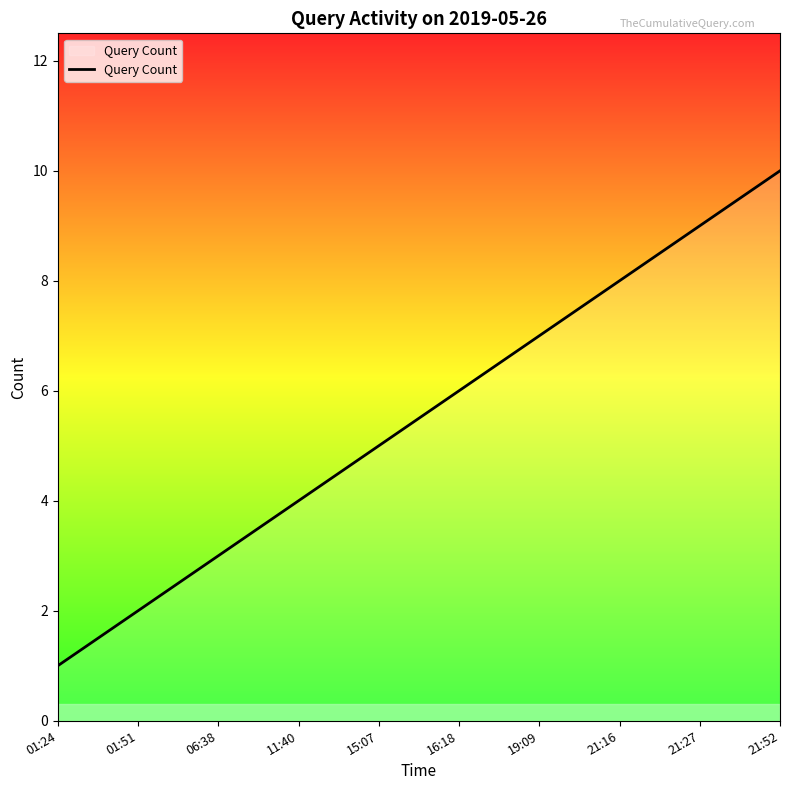

What is the change in value from 21:16 to 21:27?

+1